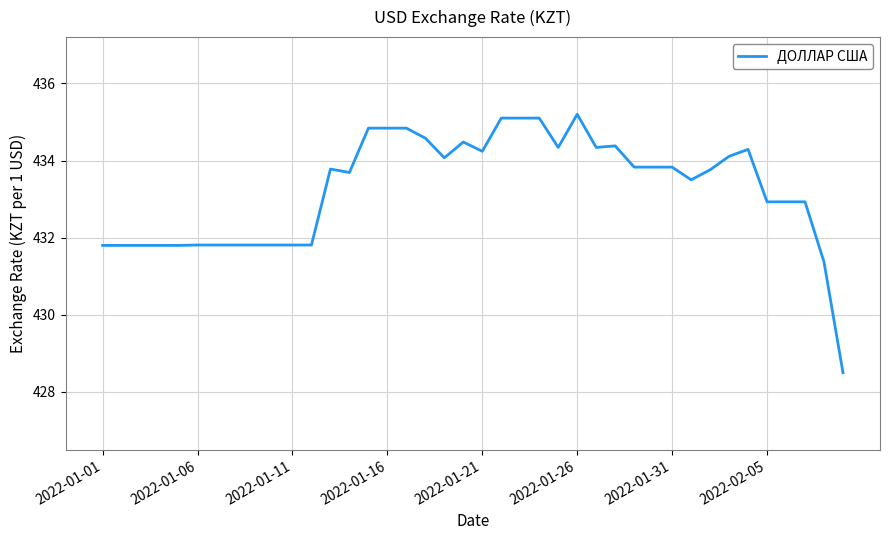

What is the smallest value displayed?

428.5